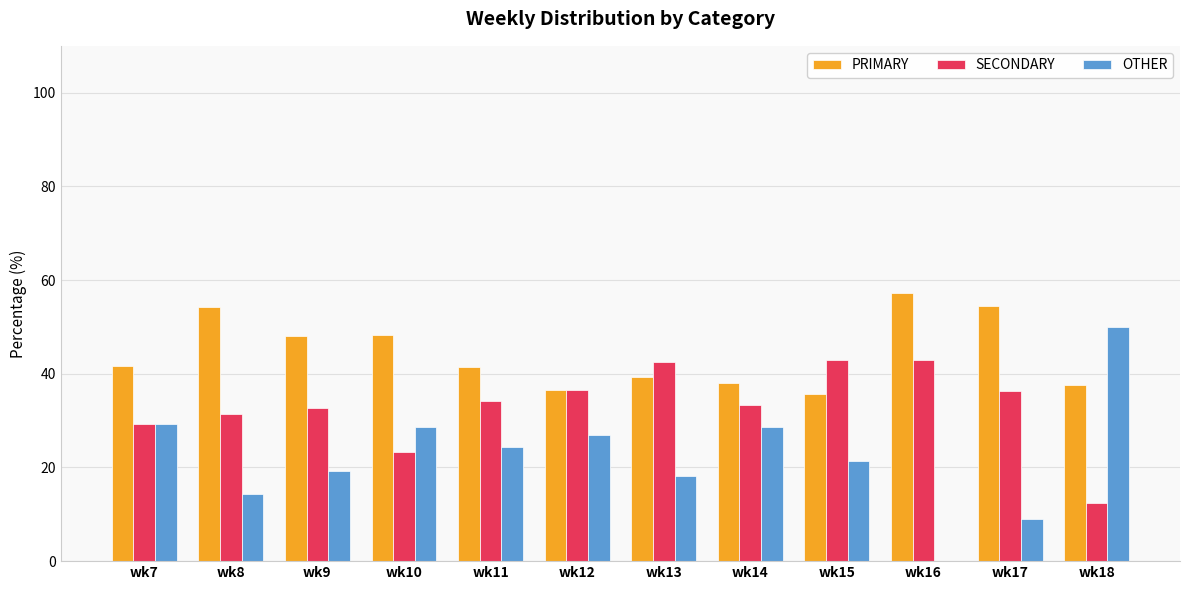

Which series changed the most between wk17 and wk18?

OTHER